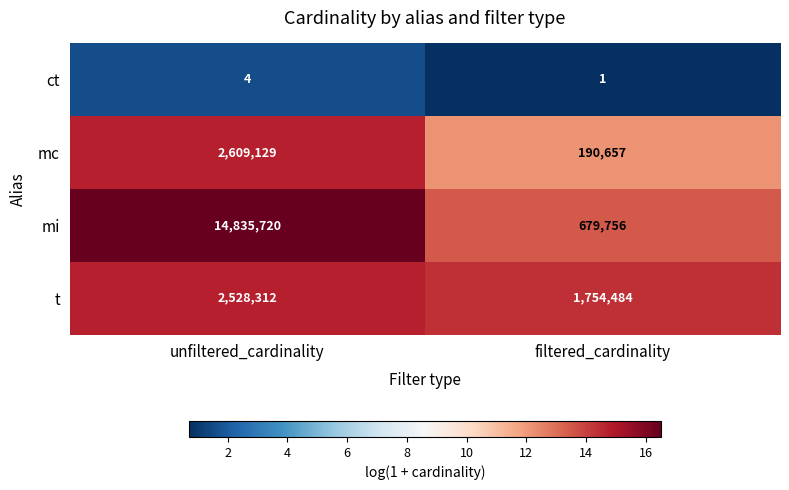

Which series has the largest total across all categories?

mi